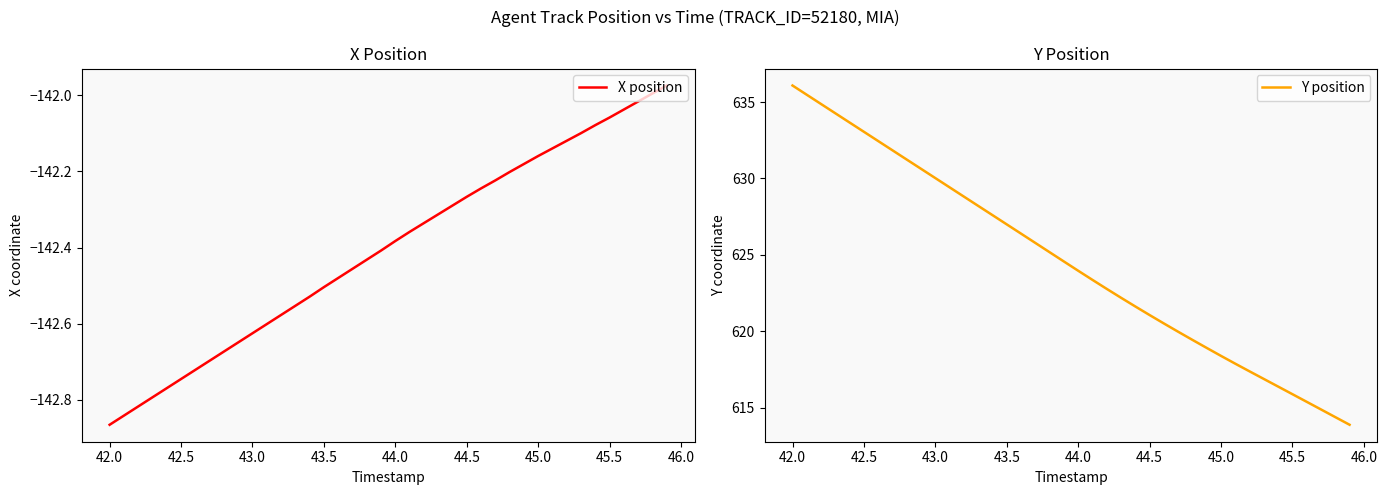

What is the value of the Y position point at the 34th from the left?

616.9